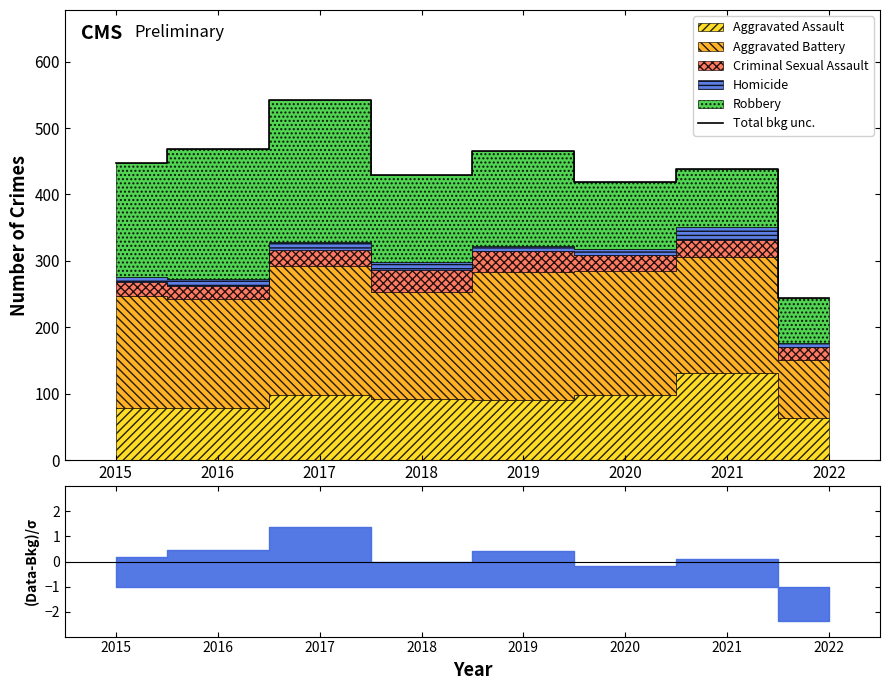

The Total bkg unc. series shows 682 at 2015. True or false?

False